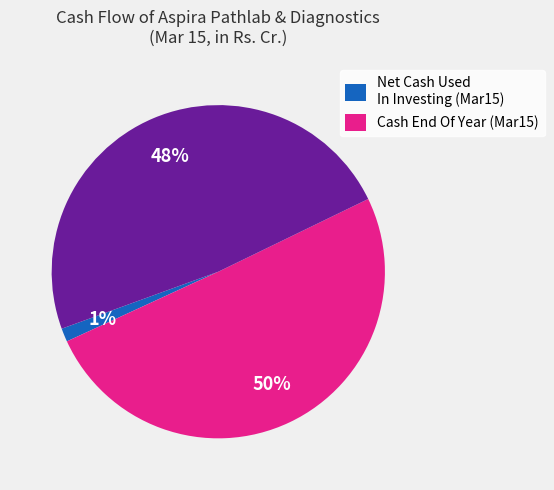

To the nearest percent, what is the difference between the largest and smallest slice percentages?

49%